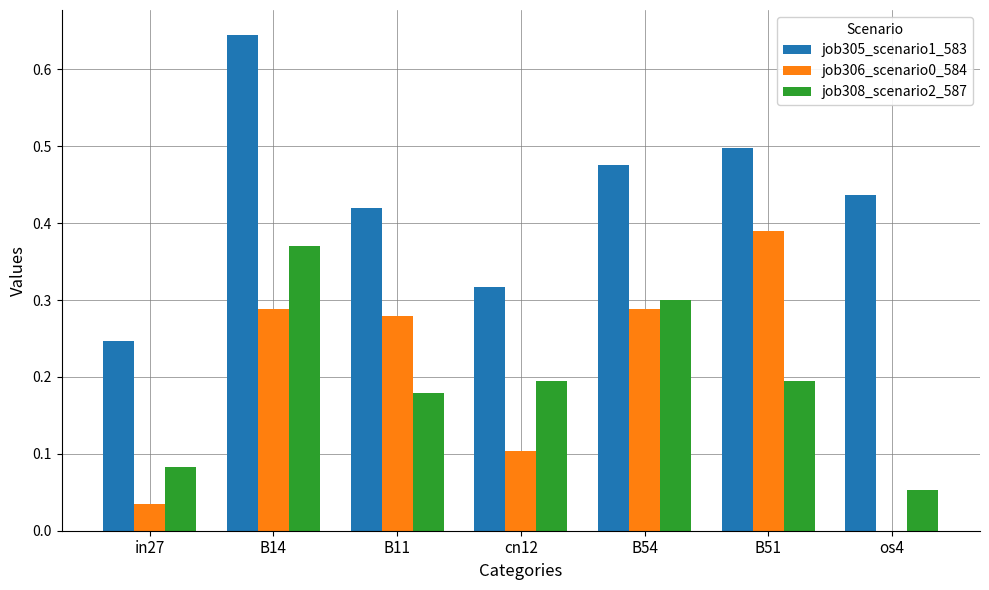

What is the sum of all job305_scenario1_583 values?

3.0